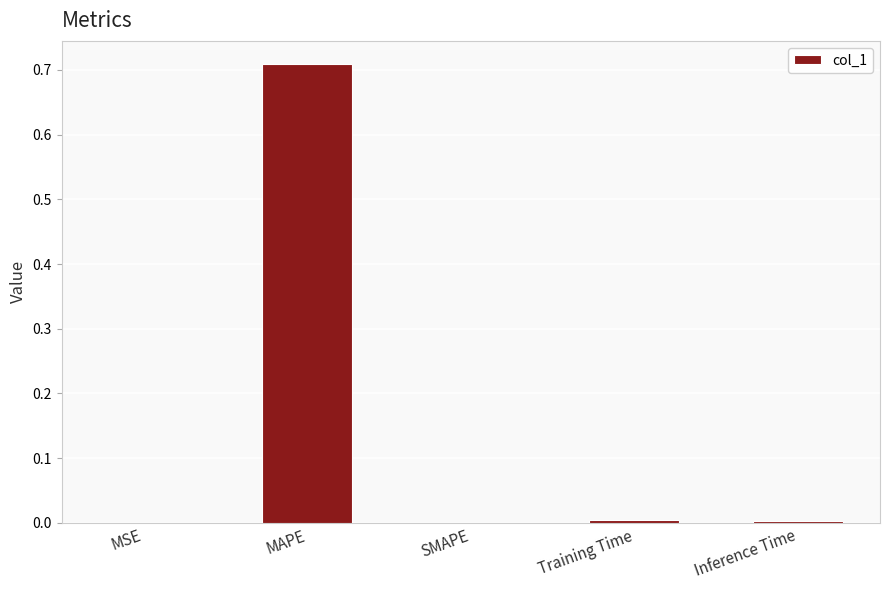

At which category does the chart reach its peak across all series?

MAPE